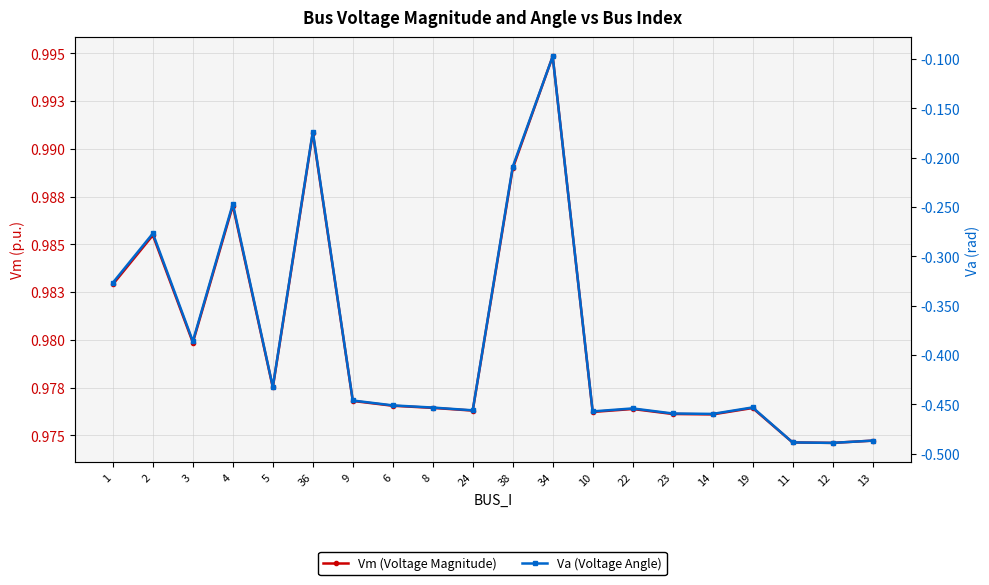

What is the average value of the Vm (Voltage Magnitude) series?

1.0